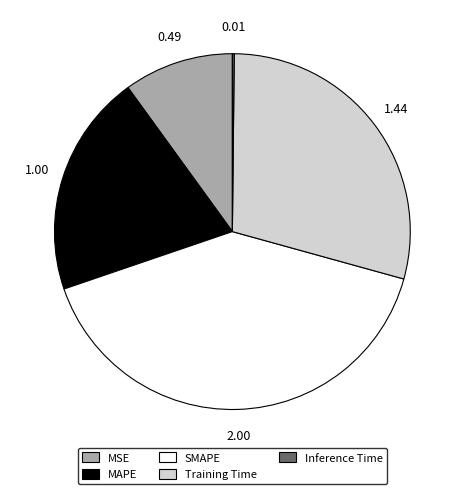

What is the largest slice in the pie chart?

SMAPE